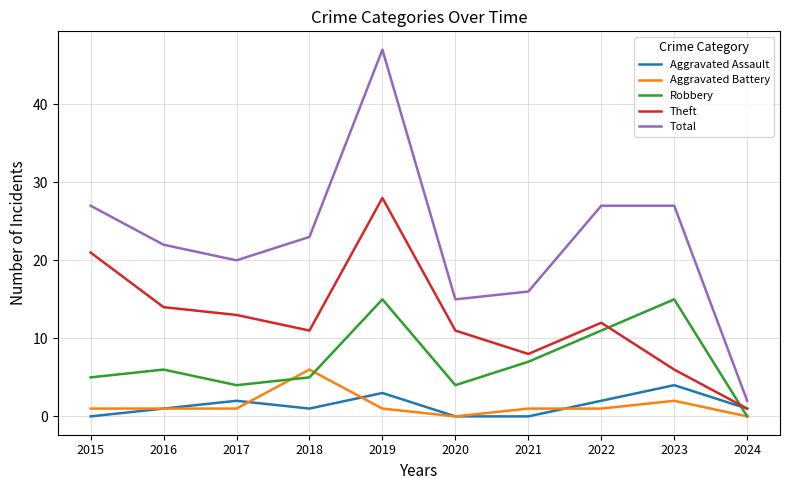

Is it true that Robbery equals 10 at 2024?

False